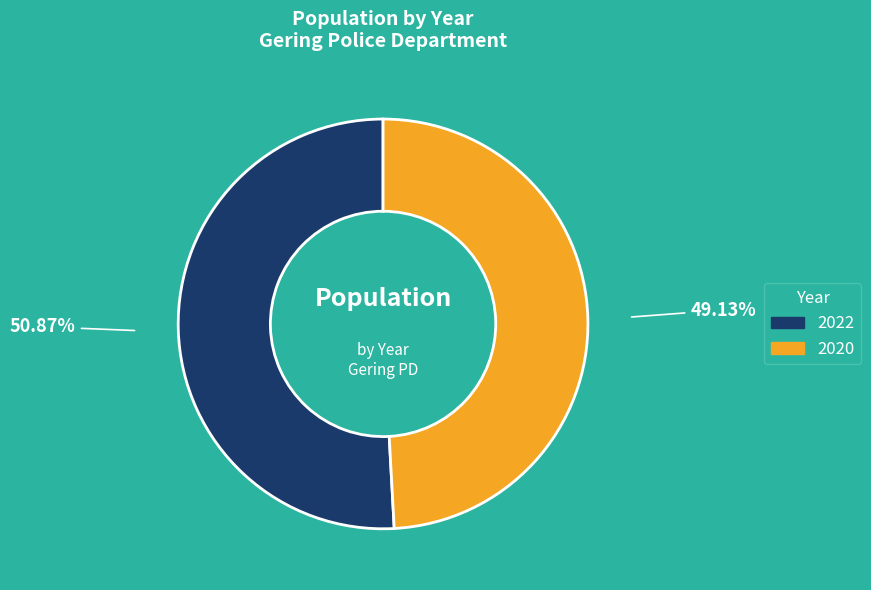

To the nearest percent, what is the difference between the largest and smallest slice percentages?

2%